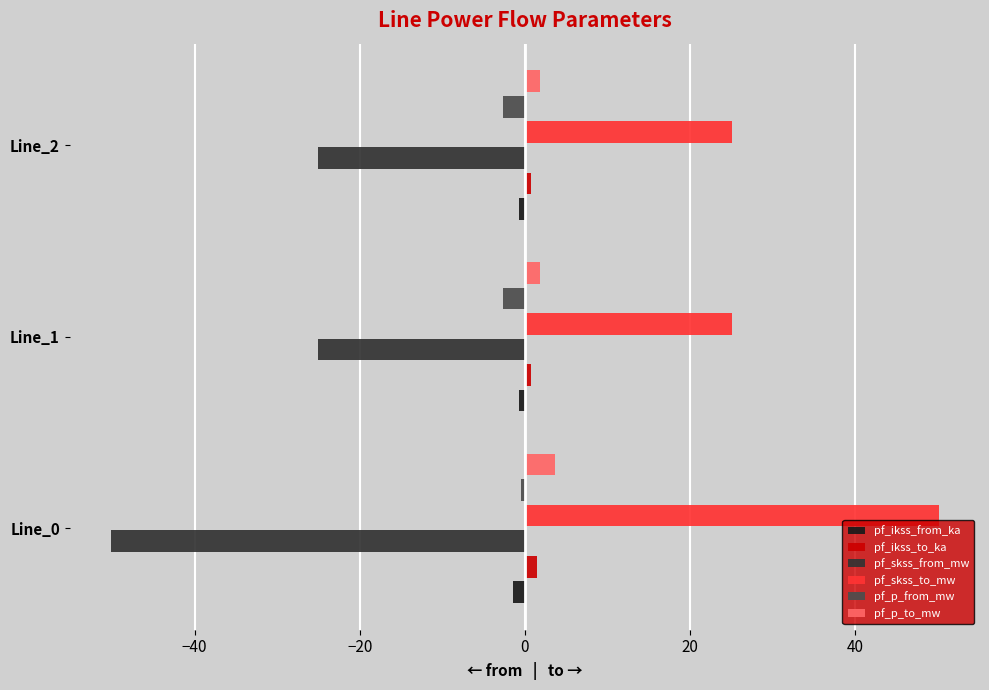

Is the value of pf_p_to_mw at Line_0 greater than the value of pf_ikss_to_ka at Line_1?

Yes